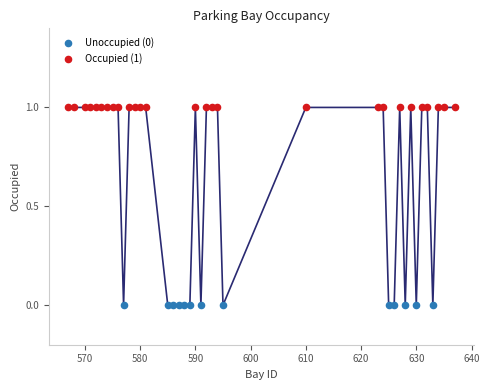

Which series contains the lowest Y value?

Unoccupied (0)